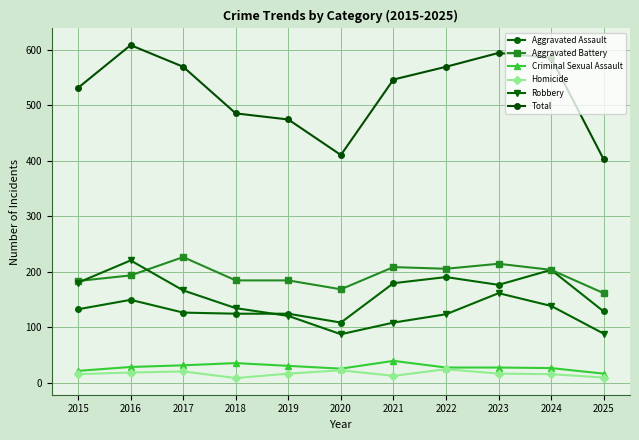

Which series has the largest total across all categories?

Total